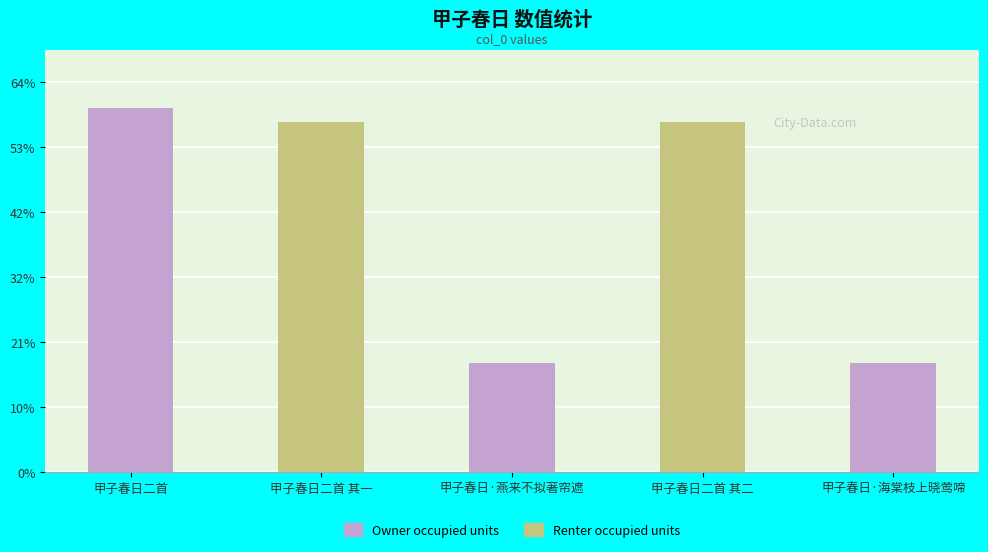

Does the chart contain any negative values?

No